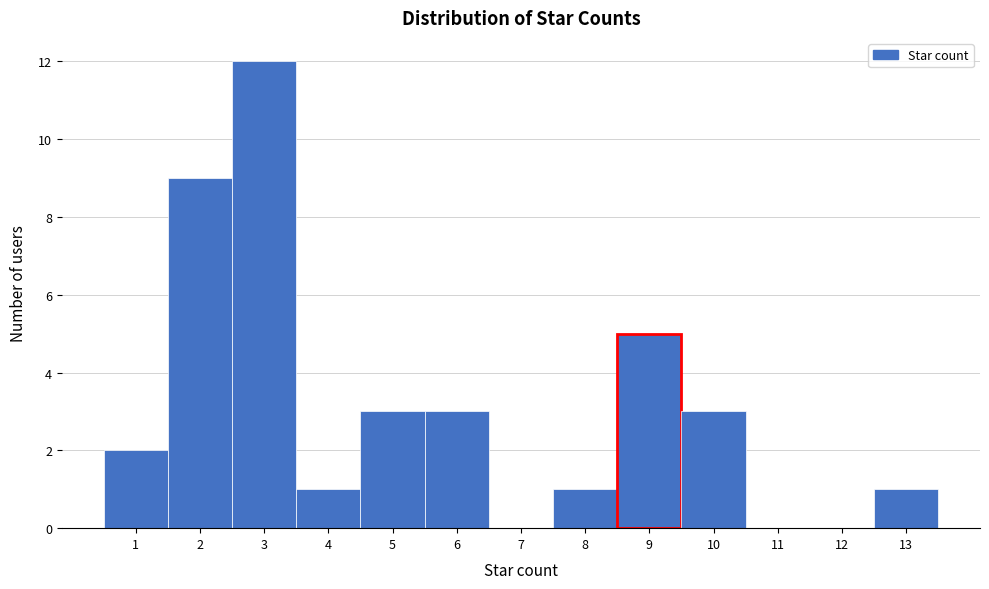

Reading left to right, transcribe this chart: for each bar, give the range it covers on the x-axis and its height. The values are not printed on the chart, so give them approximately, as read against the axis.

0.5 to 1.5: 2
1.5 to 2.5: 9
2.5 to 3.5: 12
3.5 to 4.5: 1
4.5 to 5.5: 3
5.5 to 6.5: 3
6.5 to 7.5: 0
7.5 to 8.5: 1
8.5 to 9.5: 5
9.5 to 10.5: 3
10.5 to 11.5: 0
11.5 to 12.5: 0
12.5 to 13.5: 1